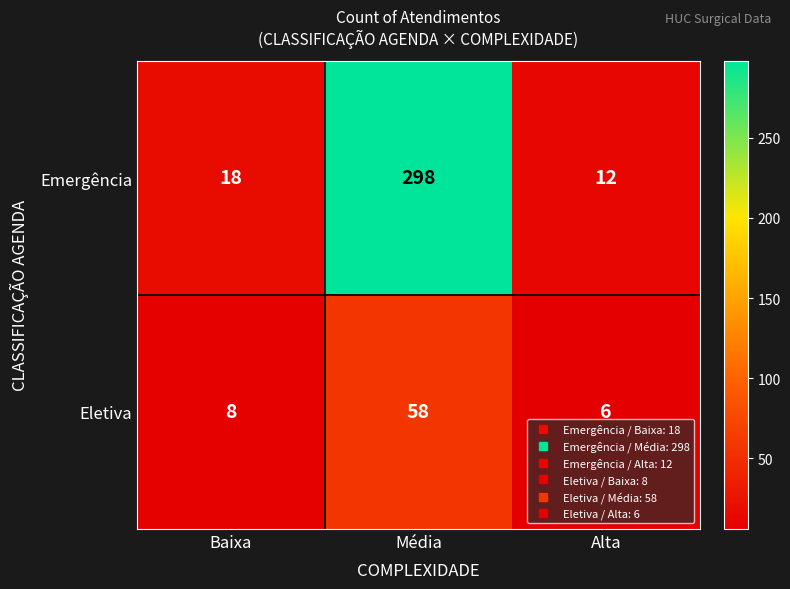

What is the difference between the Emergência values at Baixa and Média?

280